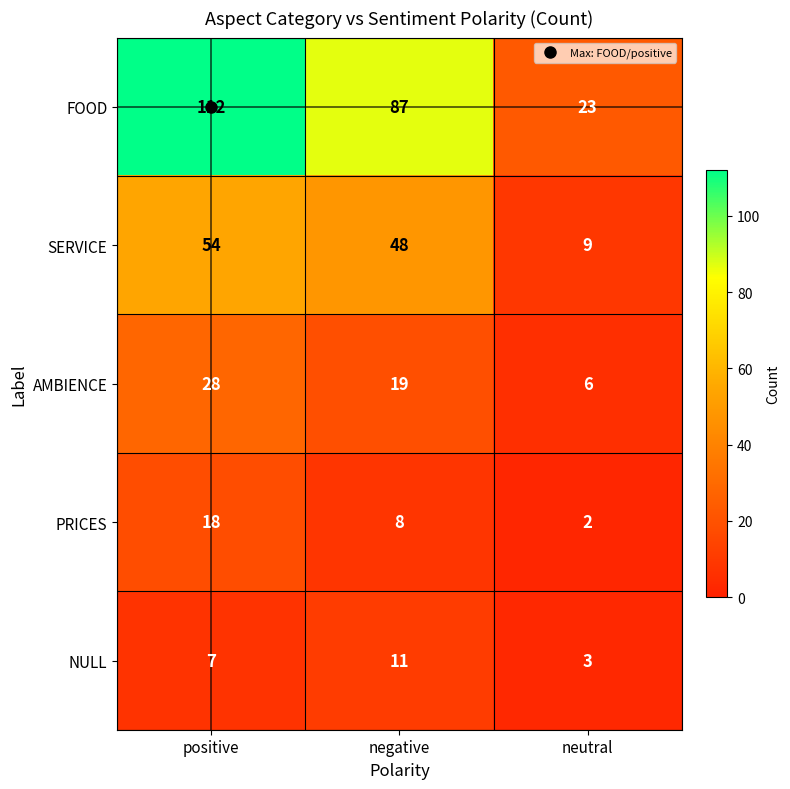

The value of PRICES at negative is 13. True or false?

False